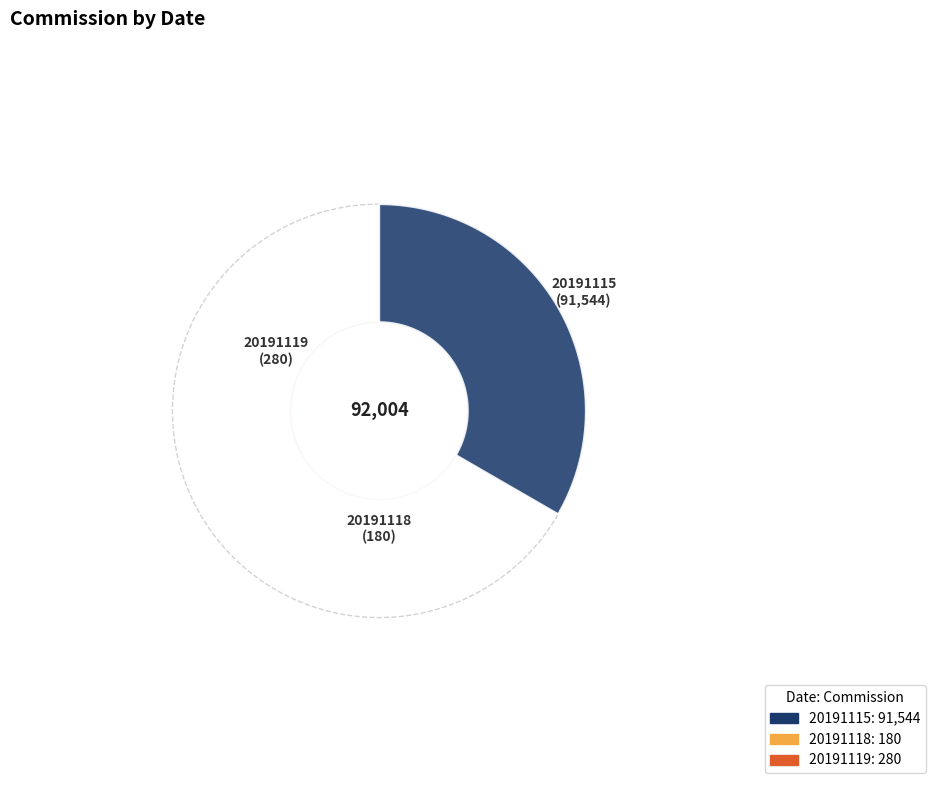

Is it true that 20191115 is 100% of the pie?

True